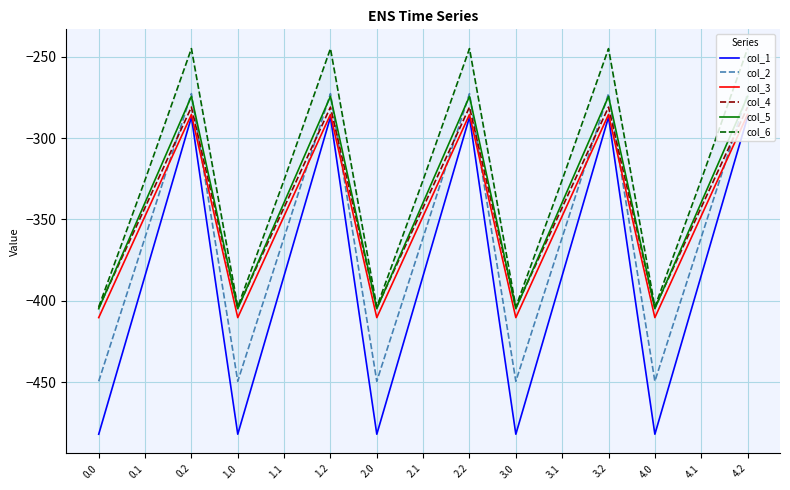

What position from the right is 1.2?

10